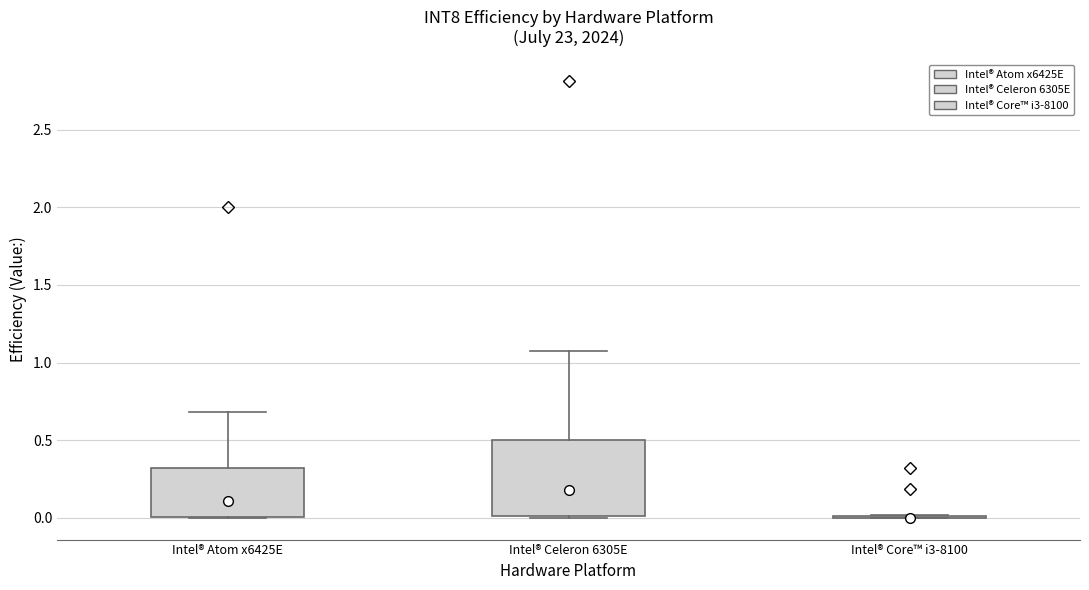

Which box is the tallest, from its lower edge to its upper edge?

Intel® Celeron 6305E